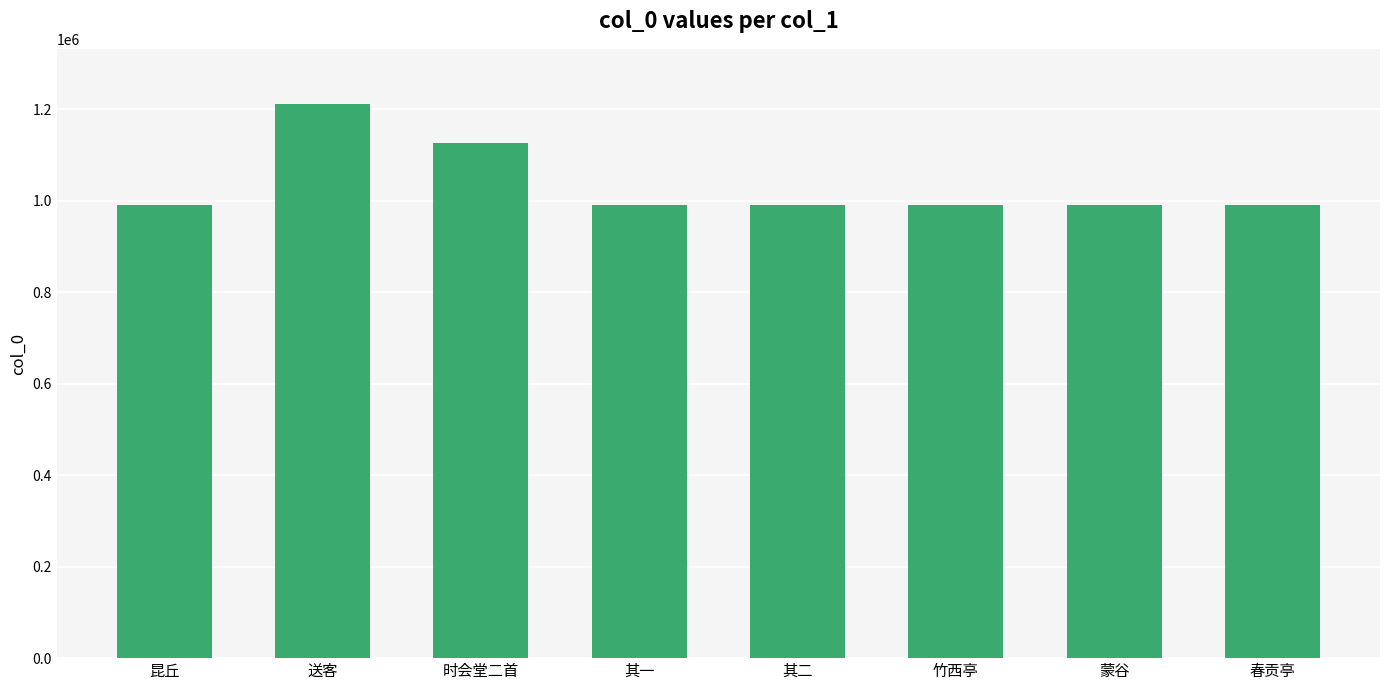

Approximately how many times larger is the value at 其二 compared to 时会堂二首?

0.9